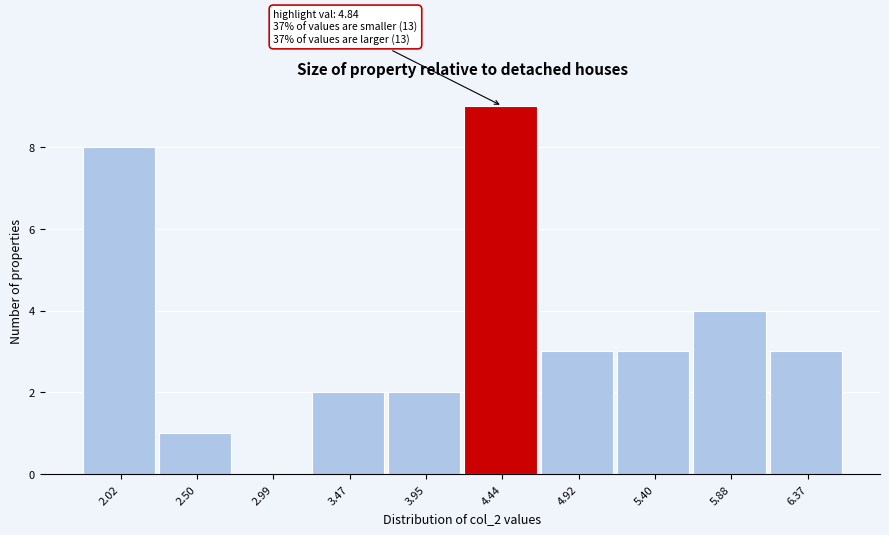

Reading left to right, what are all the values shown in this chart?

2.02=8	2.50=1	2.99=0	3.47=2	3.95=2	4.44=9	4.92=3	5.40=3	5.88=4	6.37=3